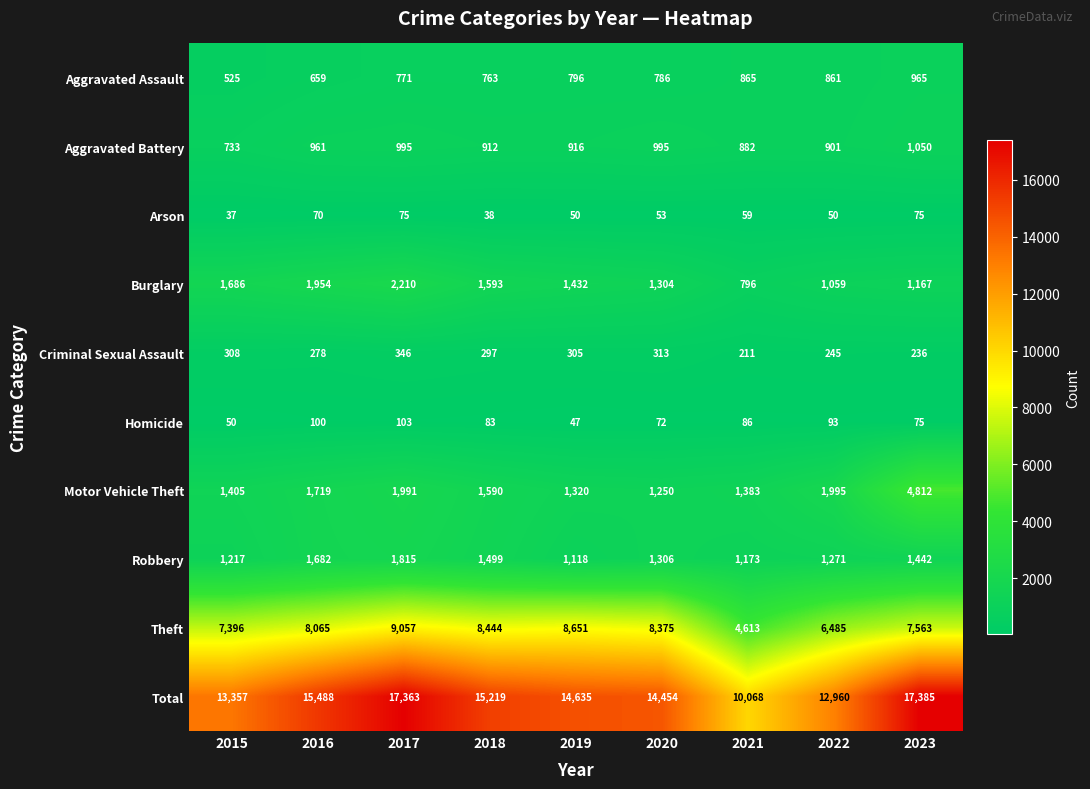

How many data points does each series have?

9